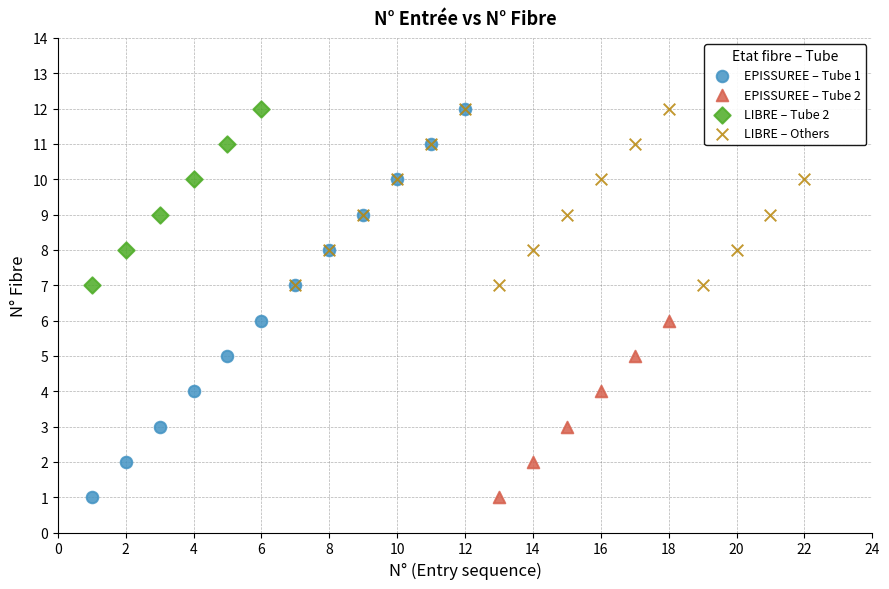

Which series has the largest Y range (max minus min)?

EPISSUREE – Tube 1